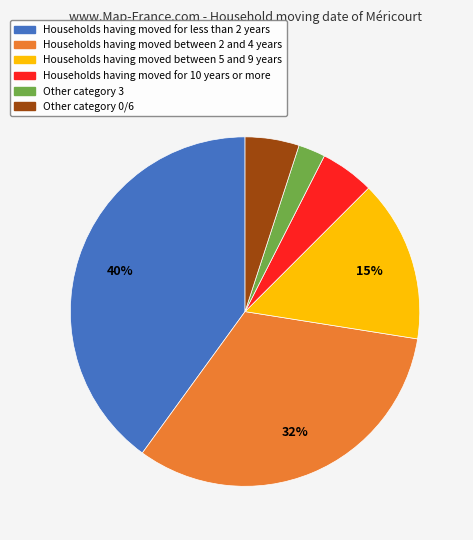

How many slices are in this pie chart?

6